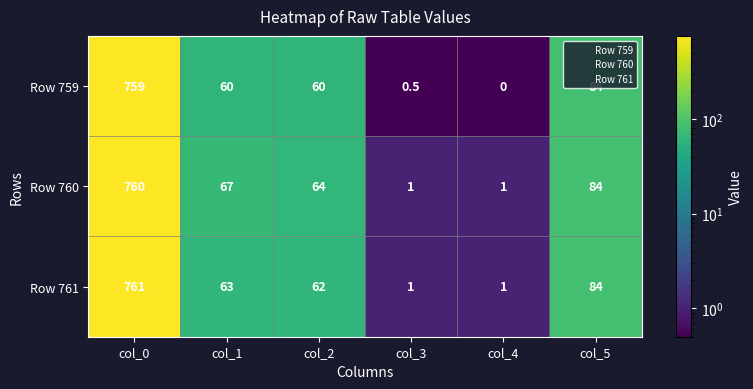

What is the difference between the highest and lowest values at col_0?

2.0